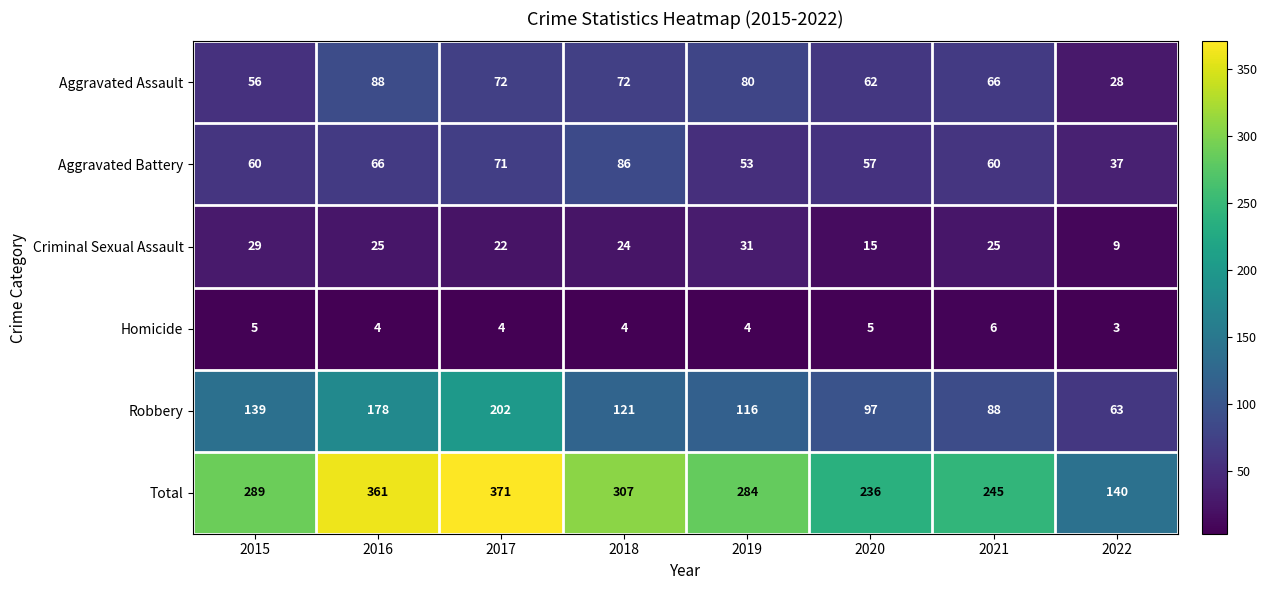

Where does the Robbery series first go above 121?

2015